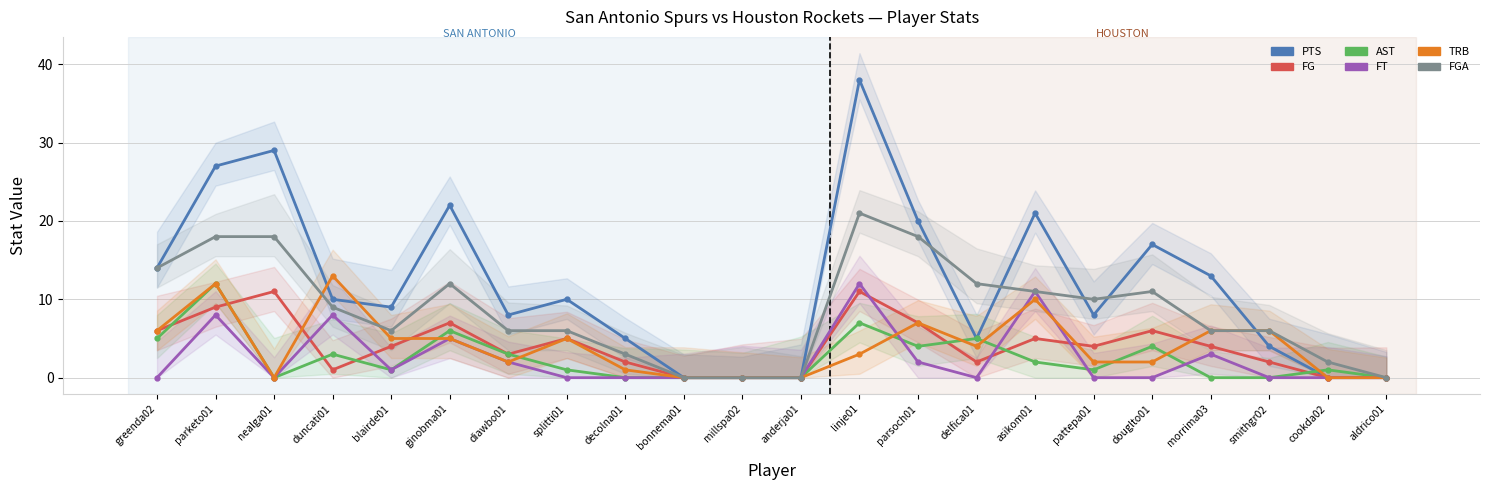

At which label is AST closest to 6?

ginobma01